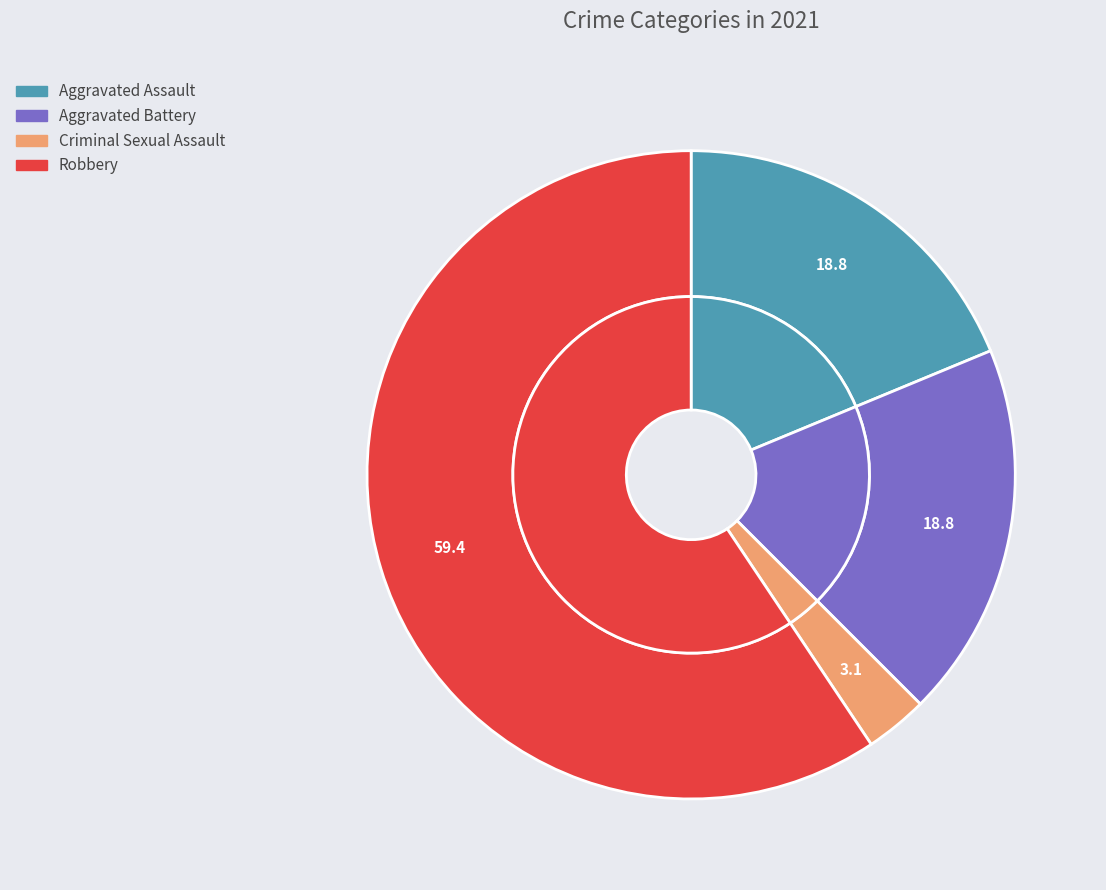

Approximately how many times larger is the value at Aggravated Assault compared to Aggravated Battery?

1.0